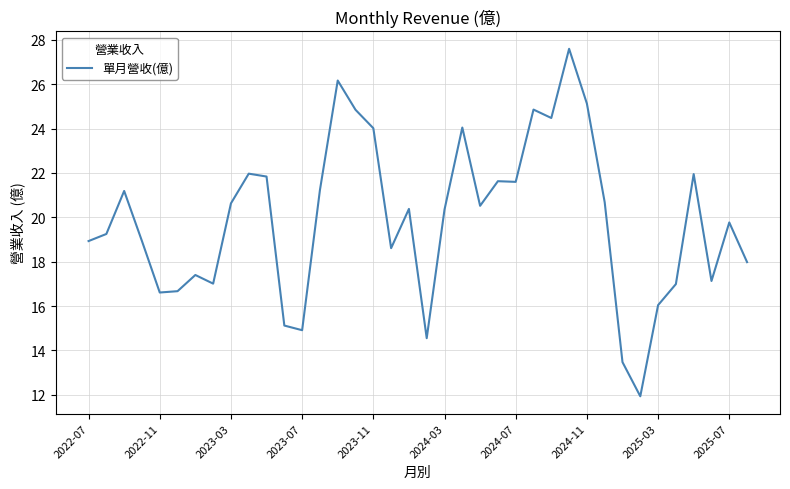

What is the maximum value shown in the chart?

27.6